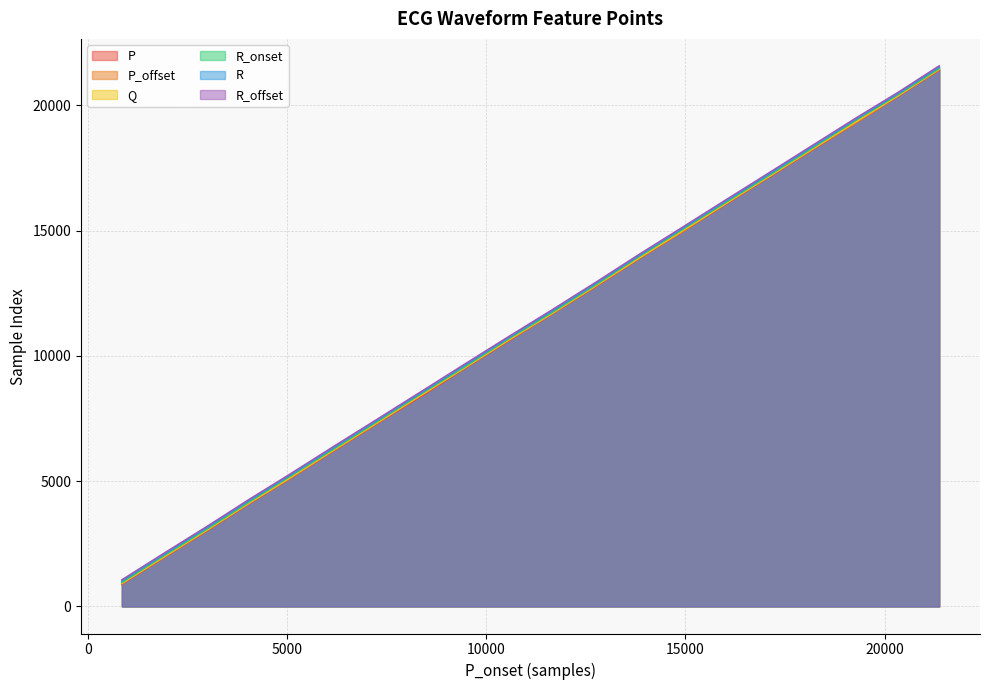

What is the highest value of the R_offset series?

21568